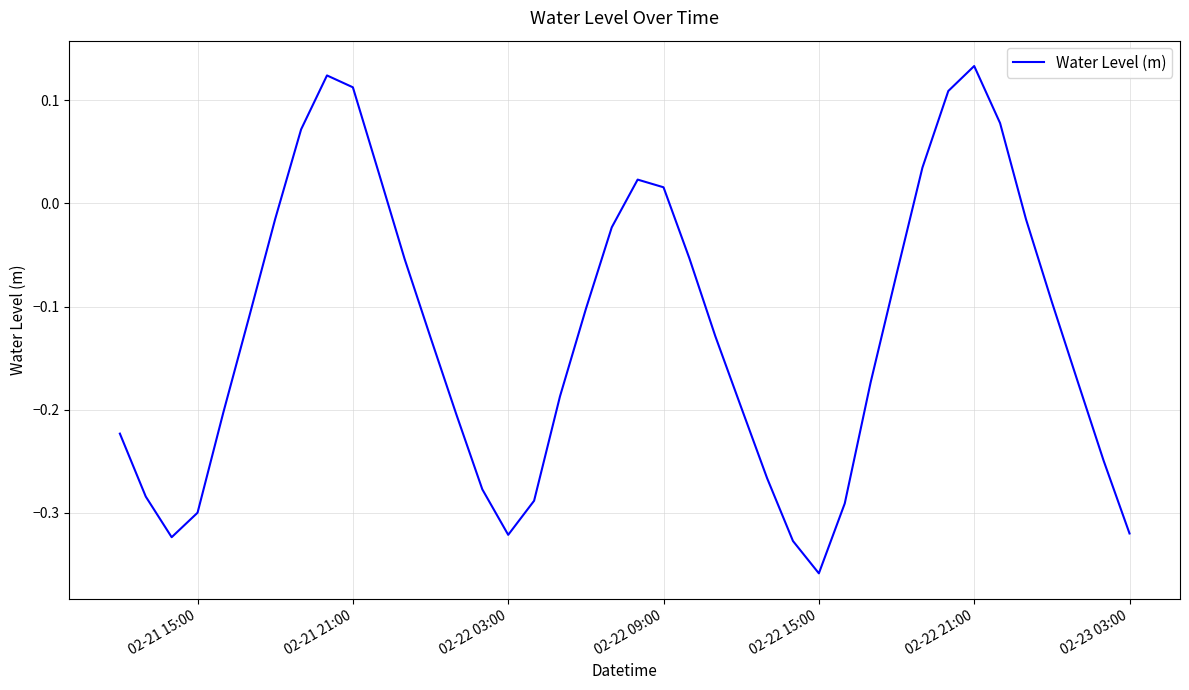

Does the chart display data point markers on the line(s)?

No